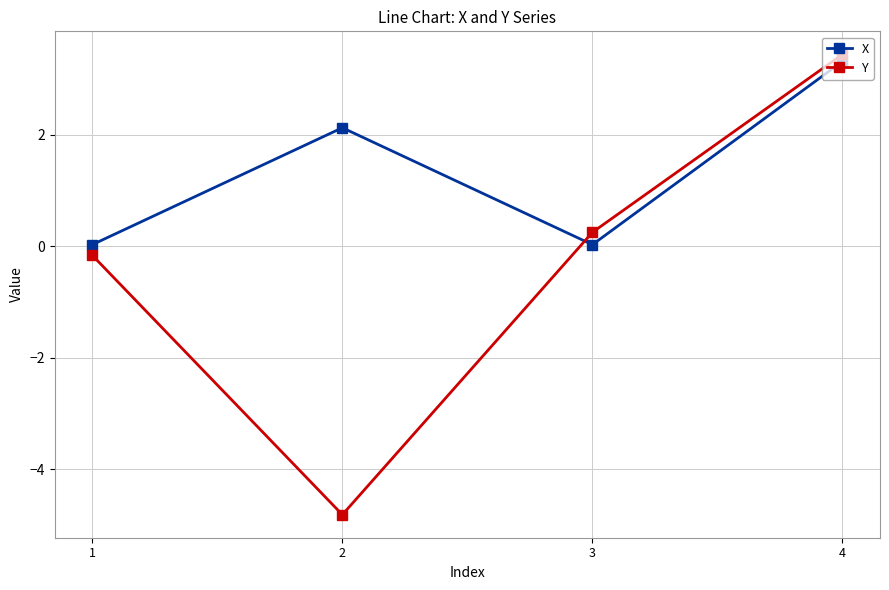

What is the sum of all Y values?

-1.3